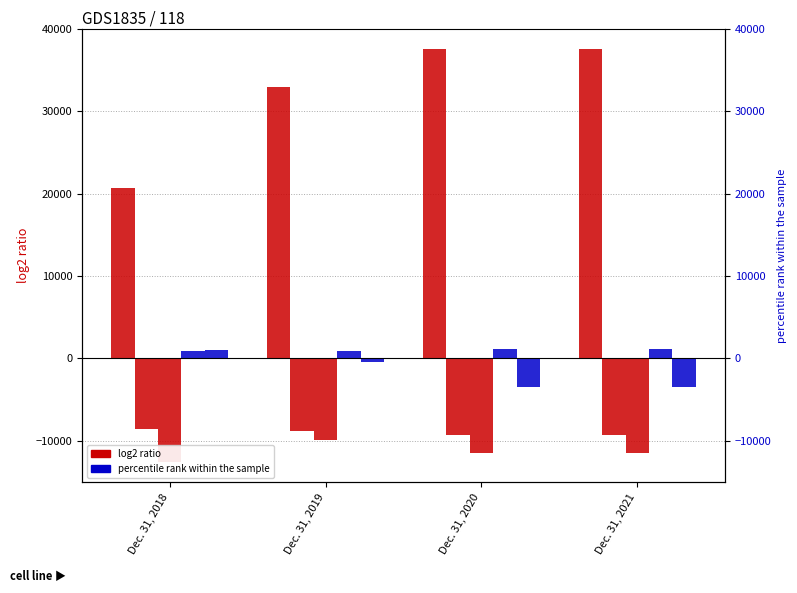

How many data points in Cash dividend declared are less than -8866?

2